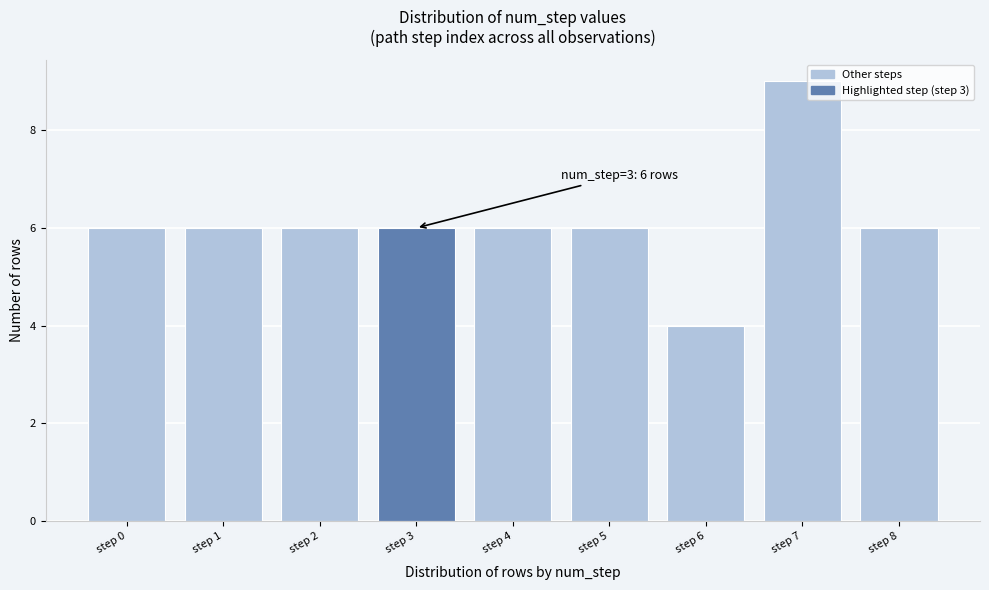

Reading right to left, extract all data points from this chart.

6	9	4	6	6	6	6	6	6